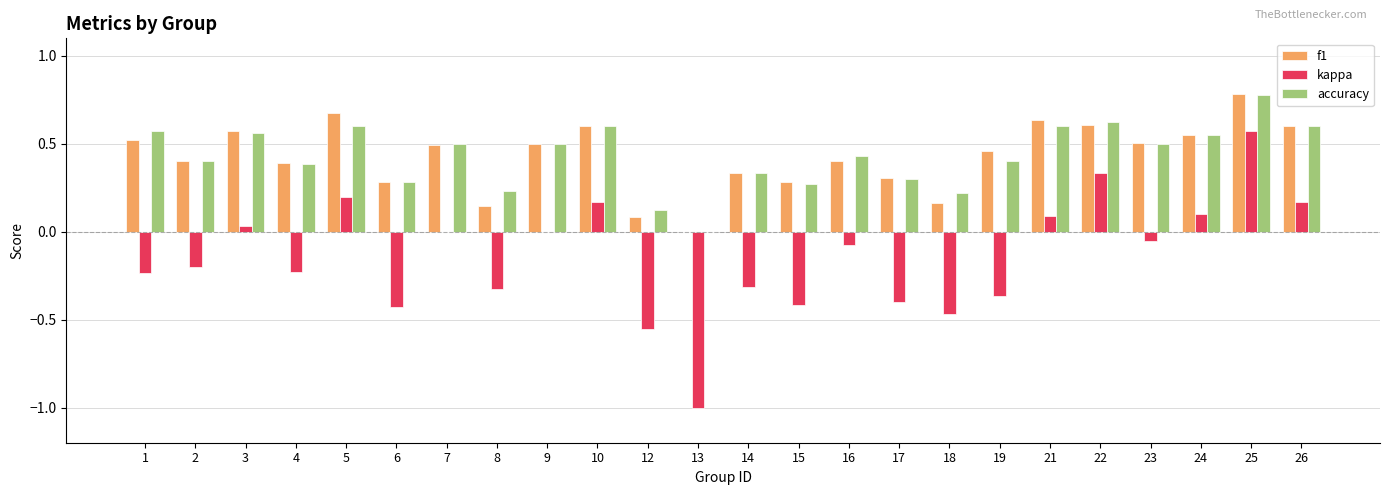

What is the sum of all f1 values?

10.3